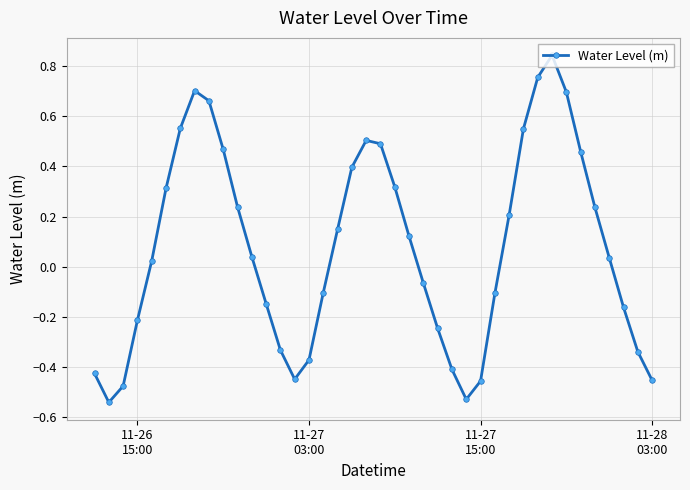

How many lines are shown in the chart?

1